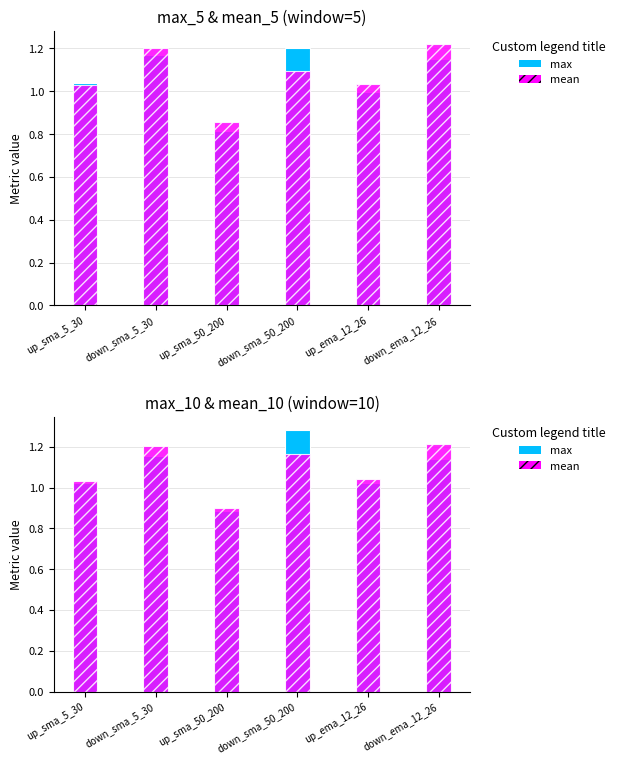

What is the difference between the mean values at up_ema_12_26 and up_sma_50_200?

0.1